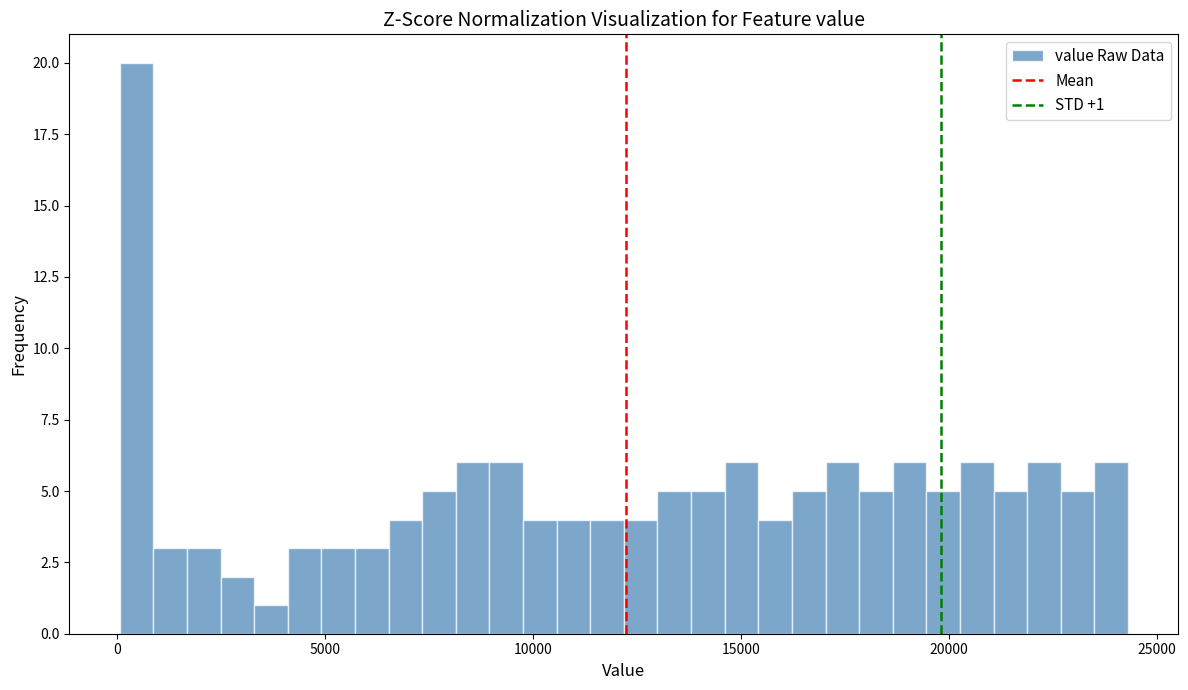

Read against the x-axis, roughly where is the centre of the tallest bar?

500